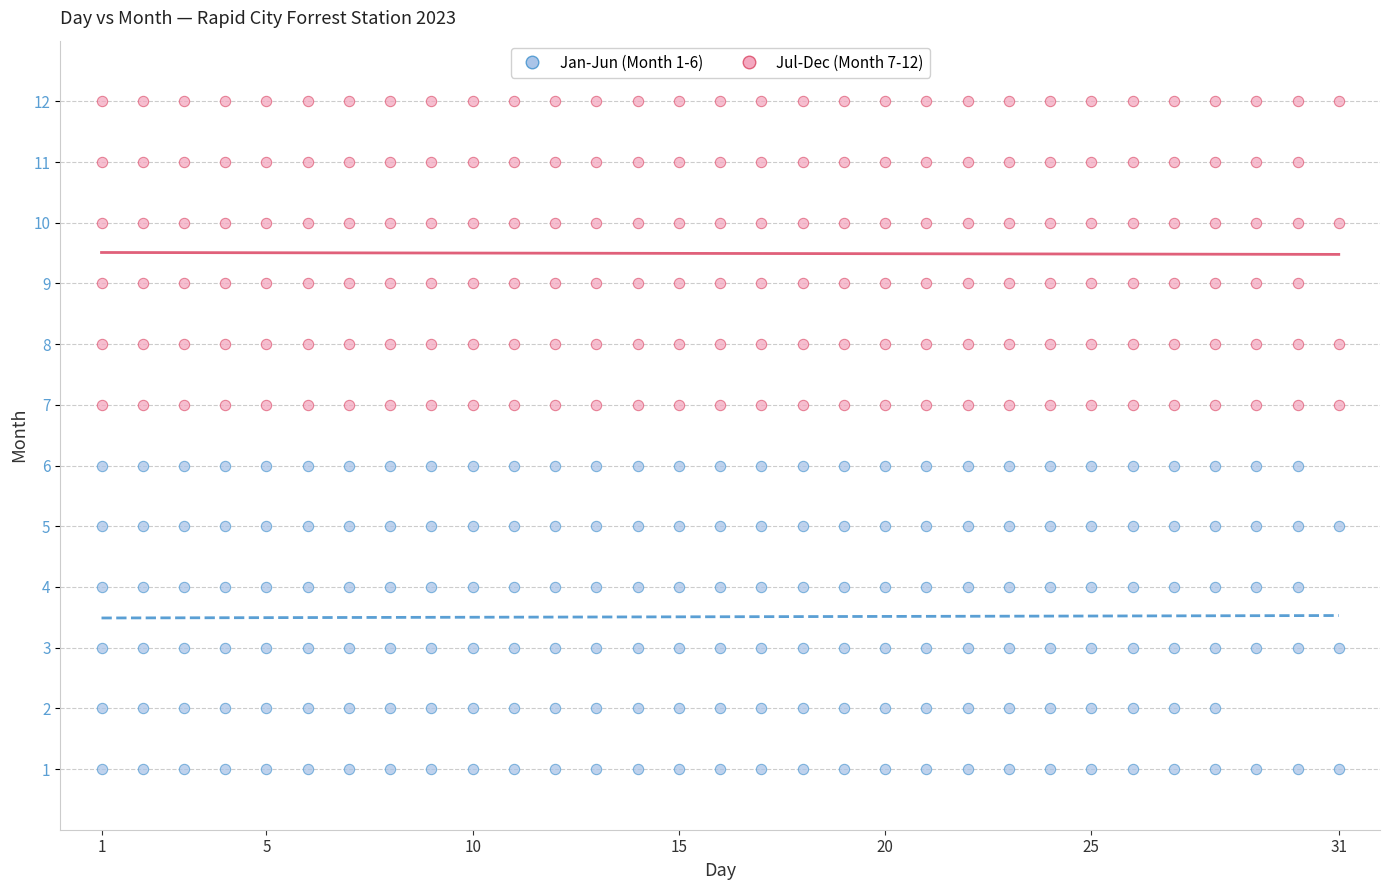

Which series contains the highest Y value?

Jul-Dec (Month 7-12)